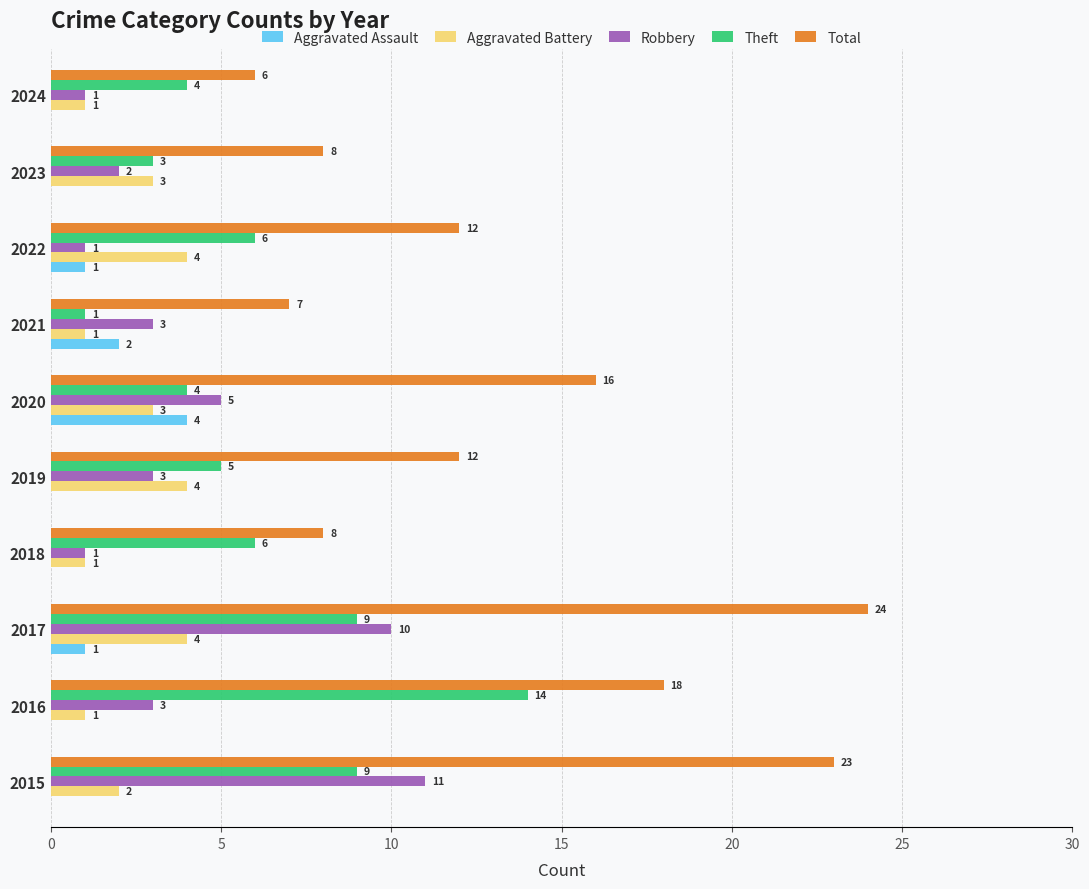

What is the sum of all Robbery values?

40